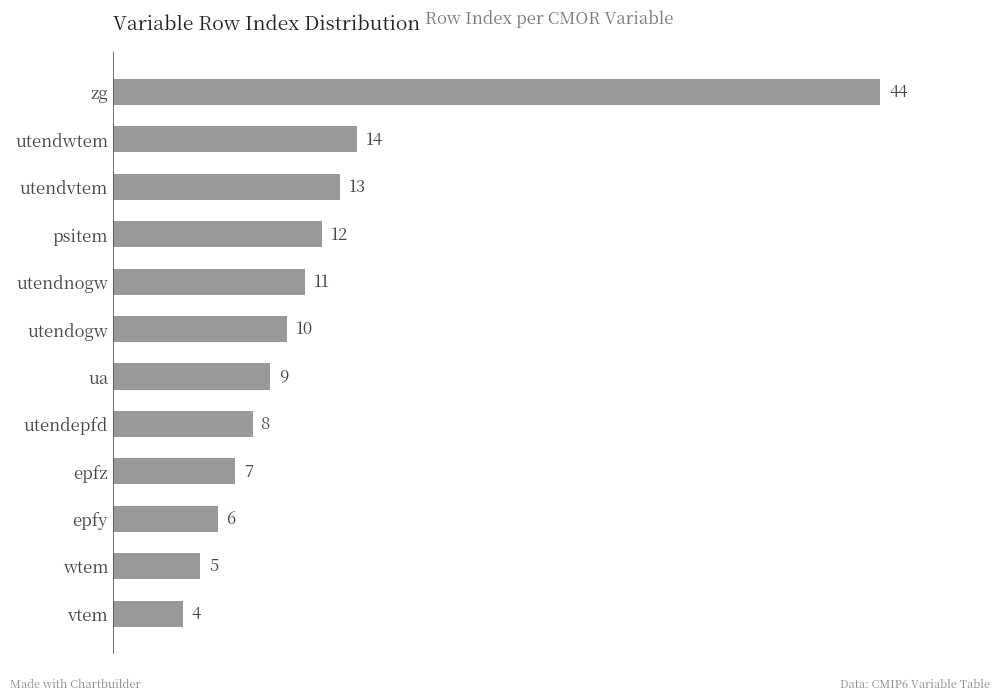

What is the difference between the maximum and second lowest values?

39